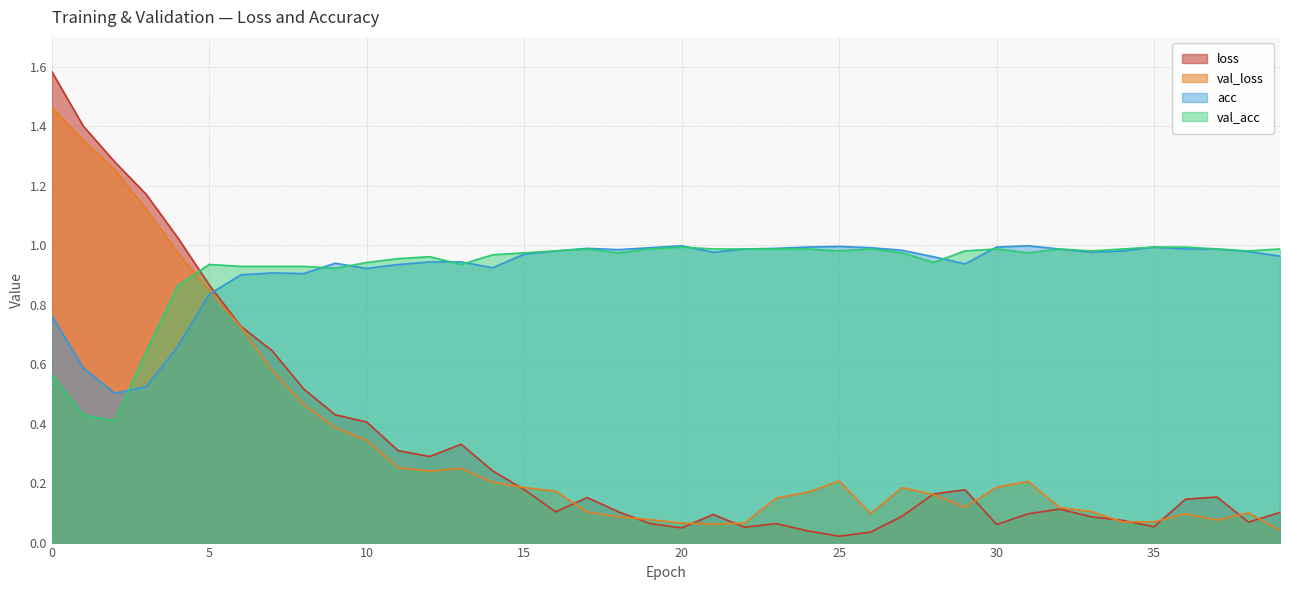

Which category has the lowest value across all series?

25